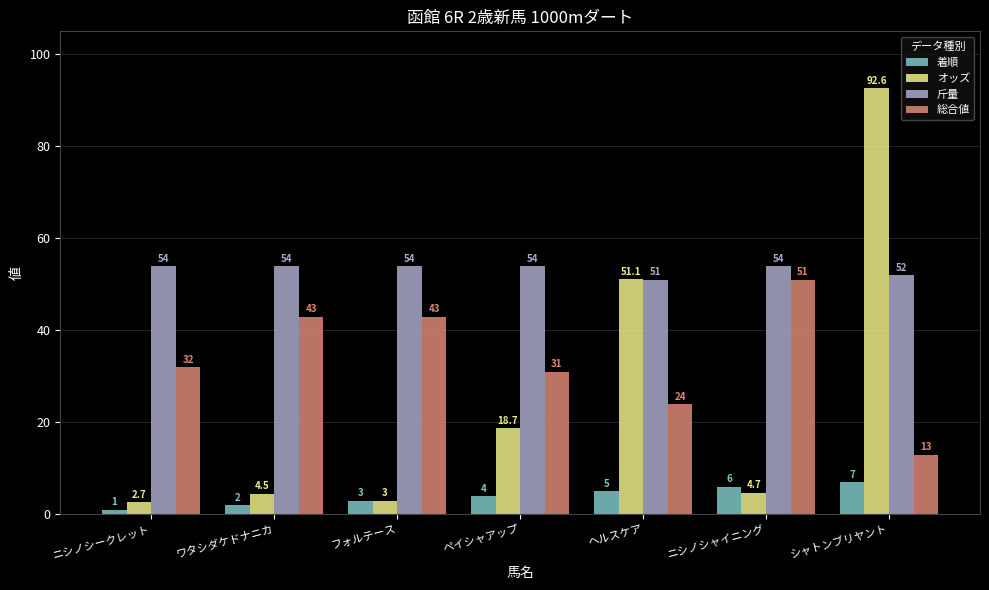

At how many categories does at least one series exceed 70?

1